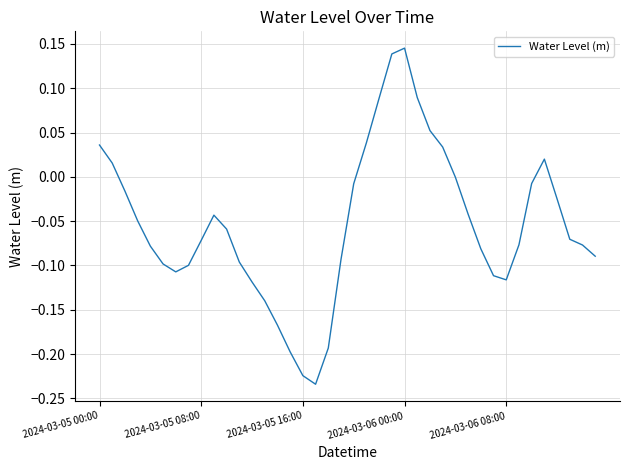

Reading left to right, what are all the values shown in this chart?

0.0	0.0	-0.0	-0.0	-0.1	-0.1	-0.1	-0.1	-0.1	-0.0	-0.1	-0.1	-0.1	-0.1	-0.2	-0.2	-0.2	-0.2	-0.2	-0.1	-0.0	0.0	0.1	0.1	0.1	0.1	0.1	0.0	-0.0	-0.0	-0.1	-0.1	-0.1	-0.1	-0.0	0.0	-0.0	-0.1	-0.1	-0.1